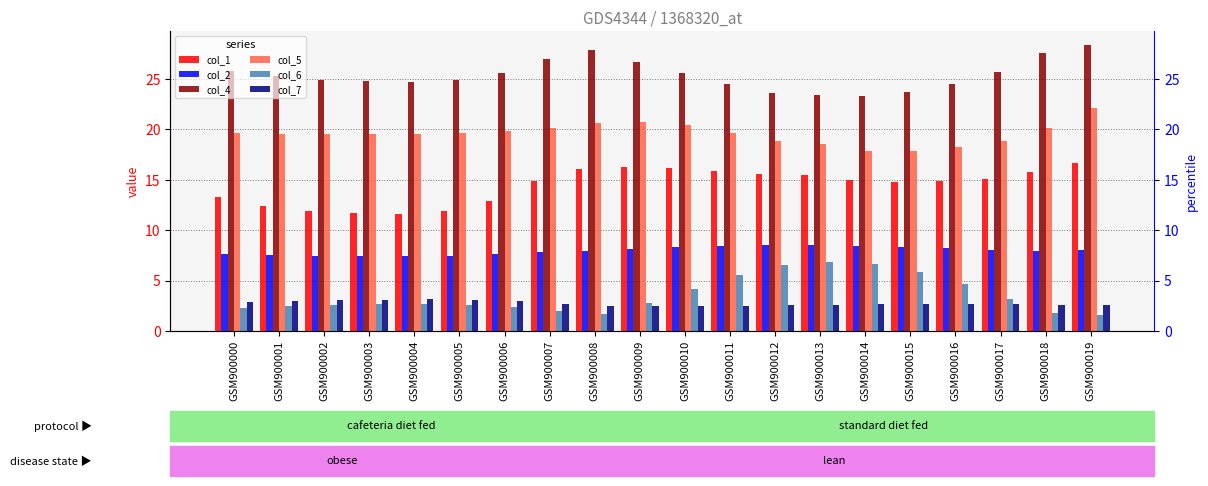

Rank the series by their maximum value, from lowest to highest.

col_7, col_6, col_2, col_1, col_5, col_4